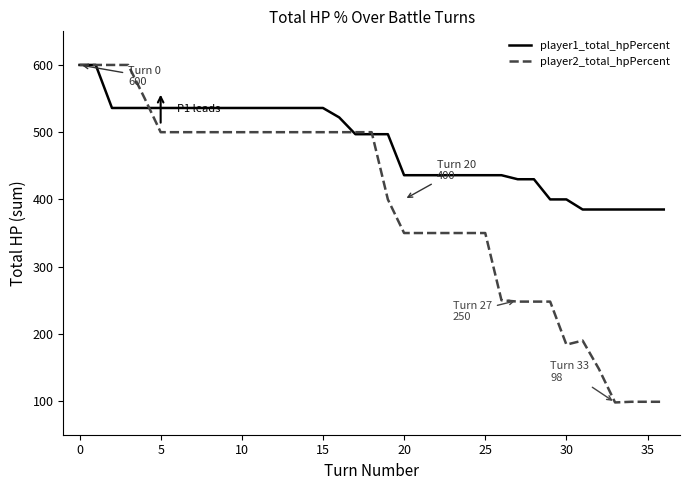

Which series has the widest spread of values?

player2_total_hpPercent